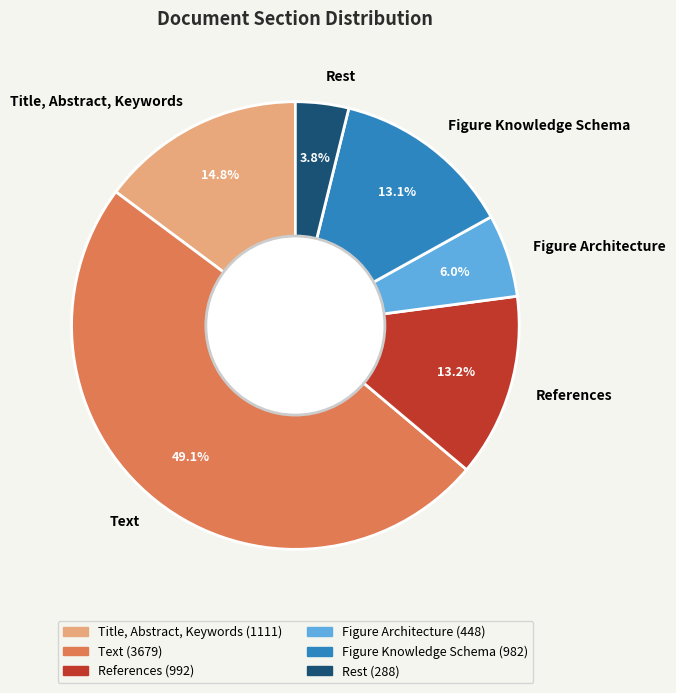

Do Figure Knowledge Schema and References together represent more than half of the pie?

No